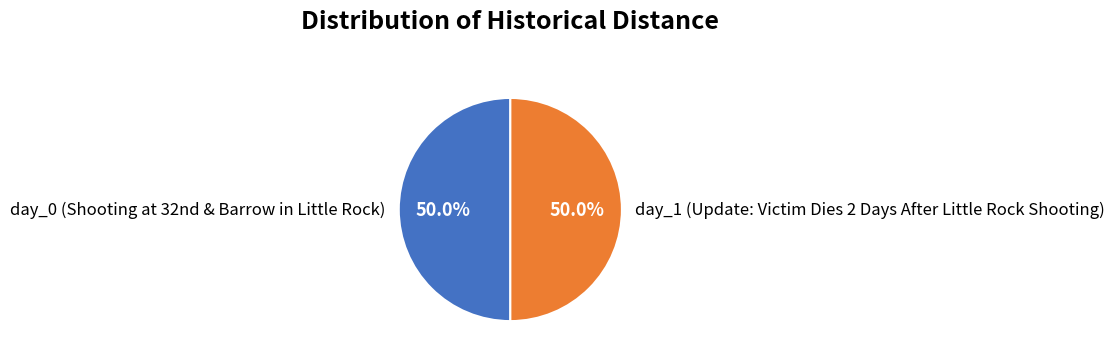

How much of the chart is everything except day_1 (Update: Victim Dies 2 Days After Little Rock Shooting)?

50.0%